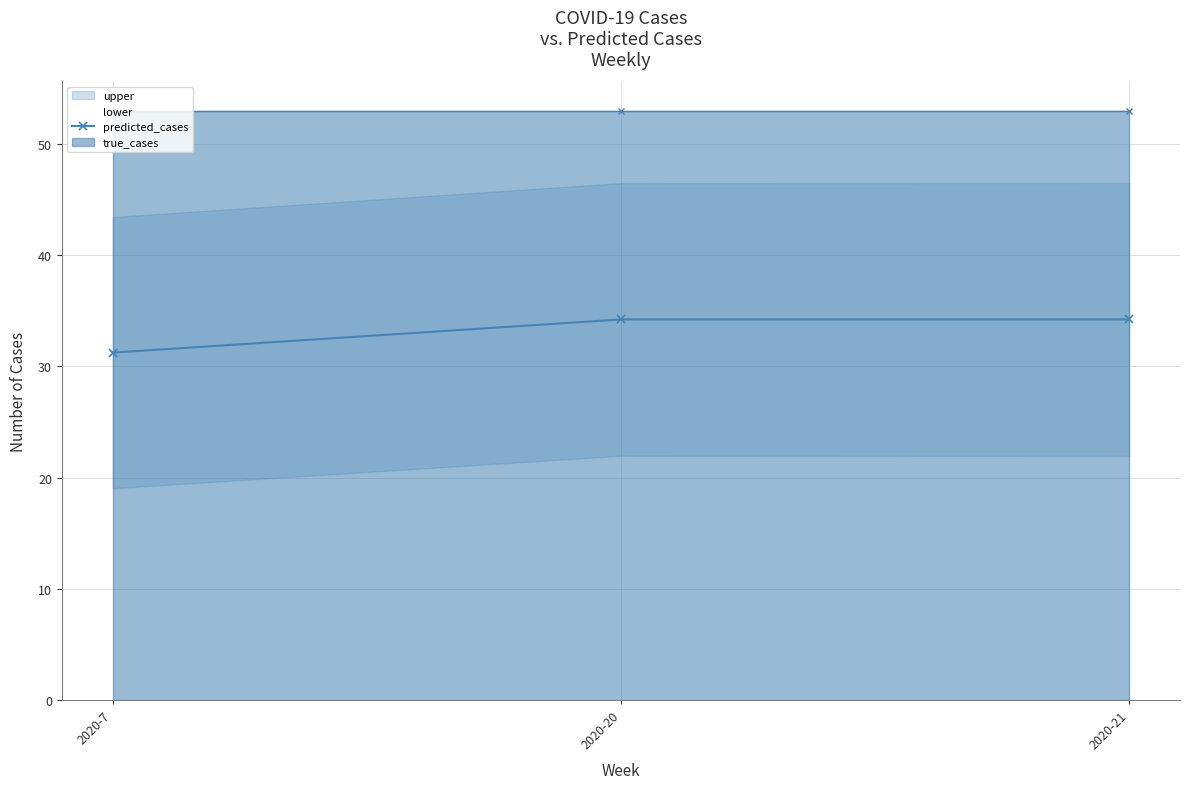

What is the value of the predicted_cases point at the 2nd from the left?

34.2